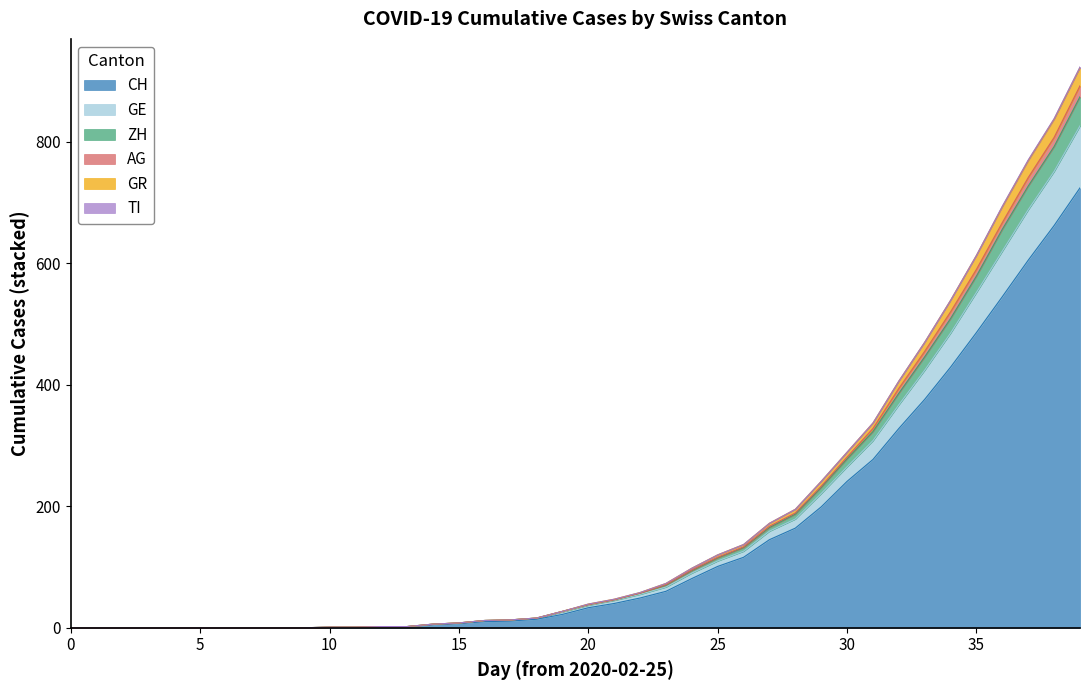

Does the chart display data point markers on the line(s)?

No